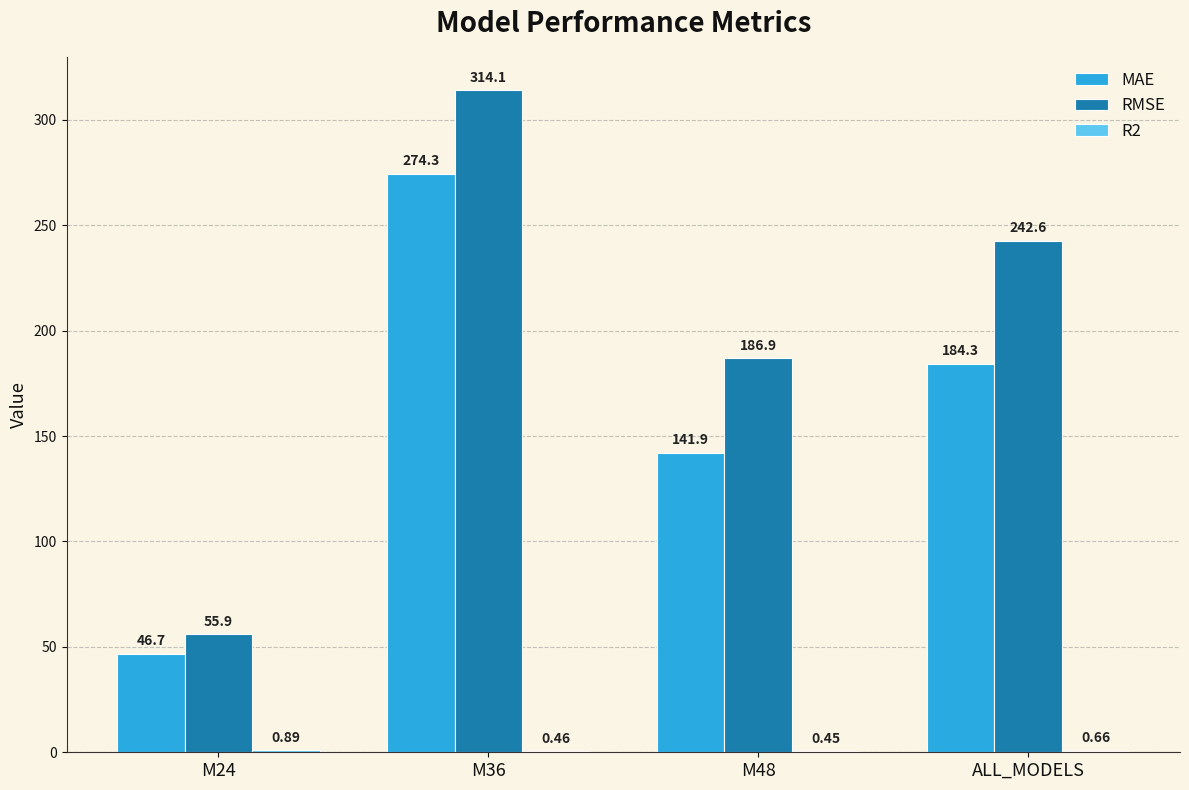

Is it true that MAE equals 28.8 at M24?

False